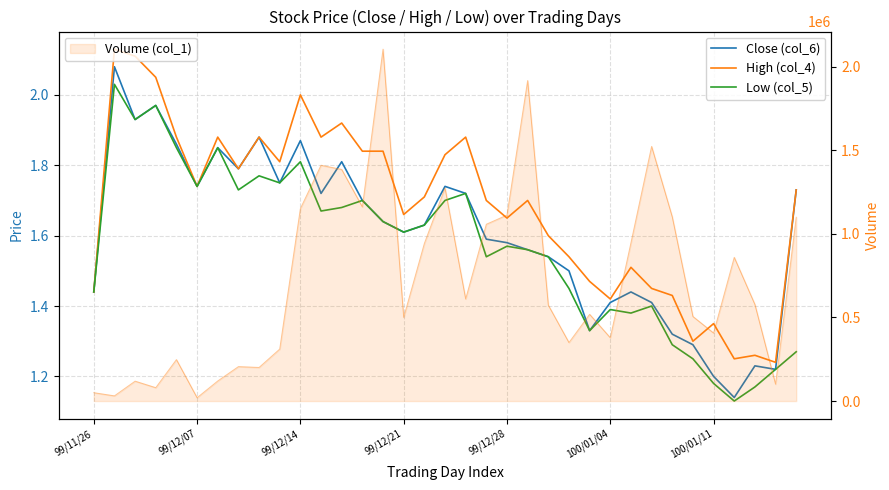

True or false: Volume line and Low (col_5) intersect in this chart.

False